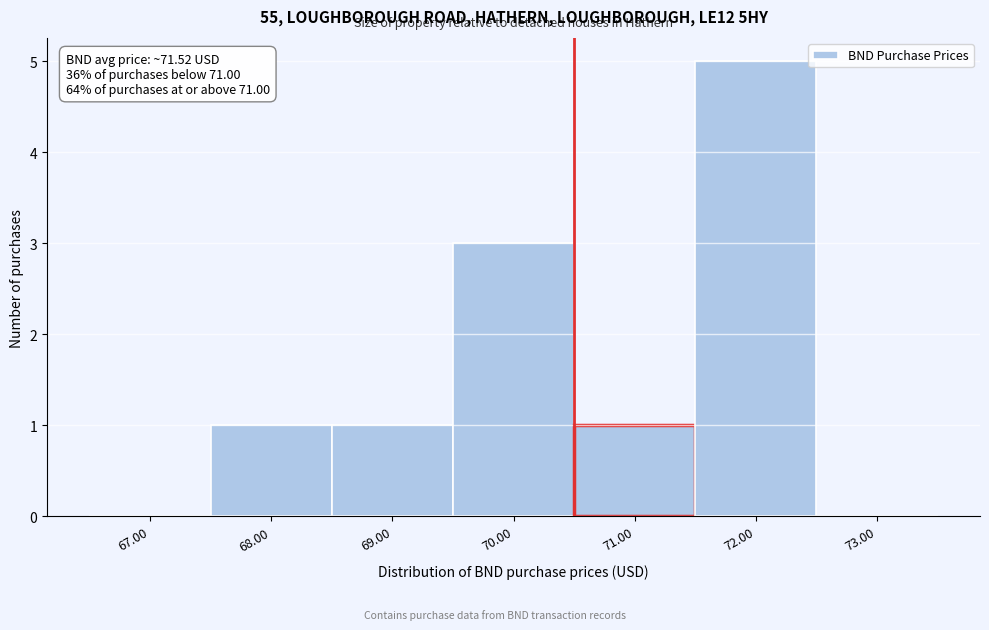

Reading right to left, what are all the values shown in this chart?

73.00=0	72.00=5	71.00=1	70.00=3	69.00=1	68.00=1	67.00=0